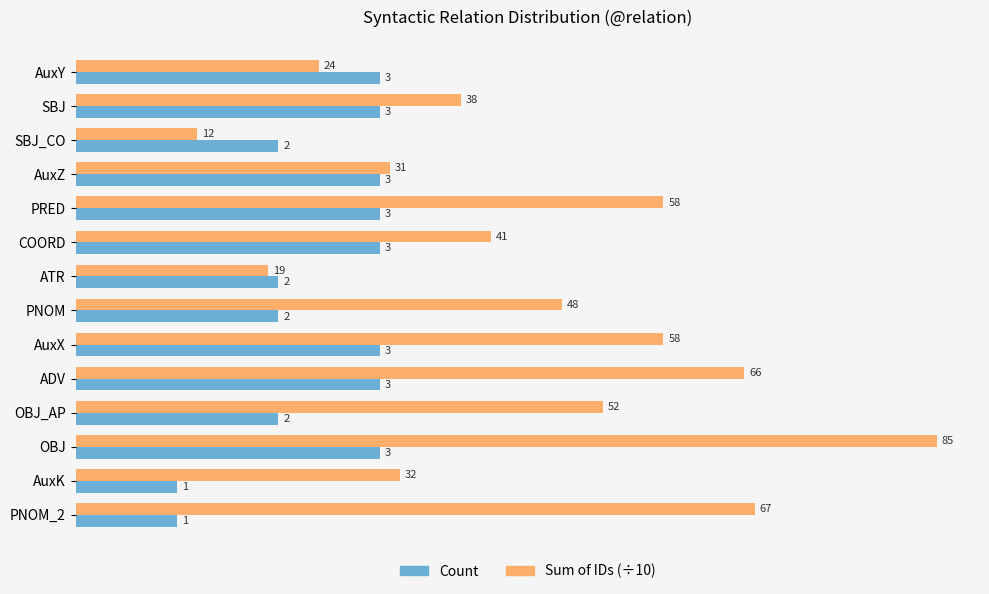

What are all the series names shown in the legend?

Count, Sum of IDs (÷10)